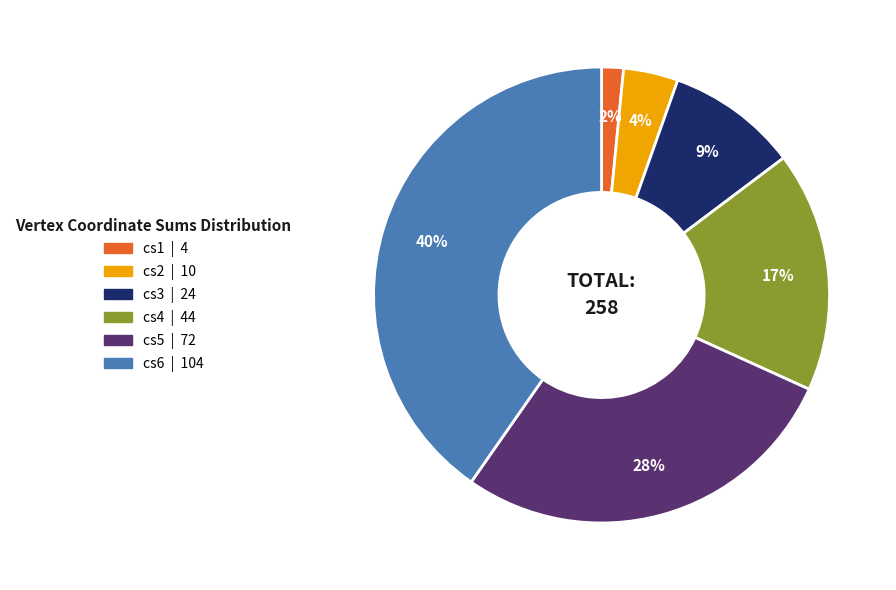

Rank the categories by value from highest to lowest.

cs6, cs5, cs4, cs3, cs2, cs1